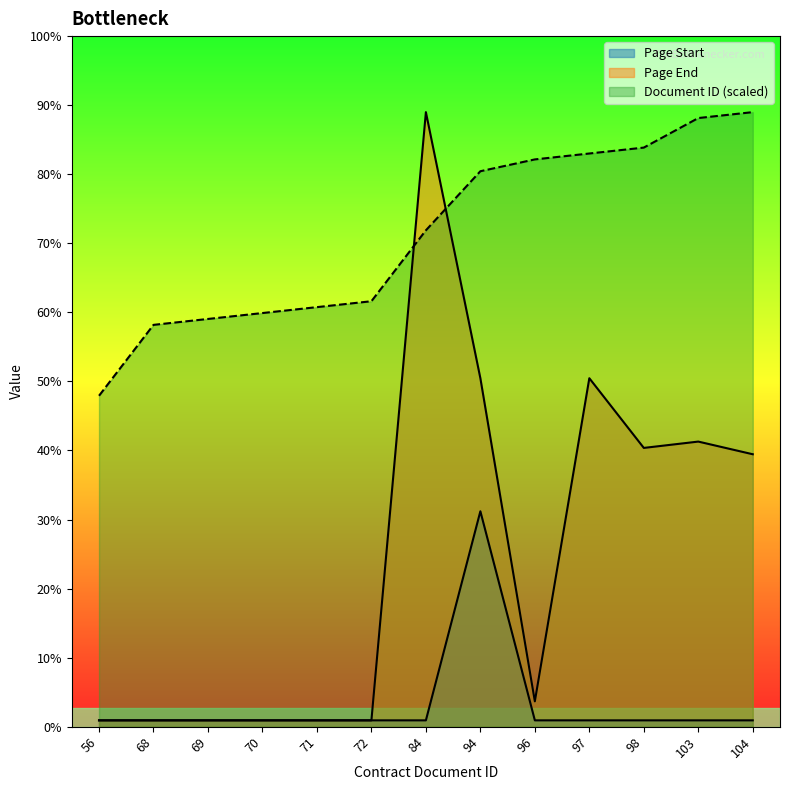

What is the lowest value of the Page Start series?

1.0